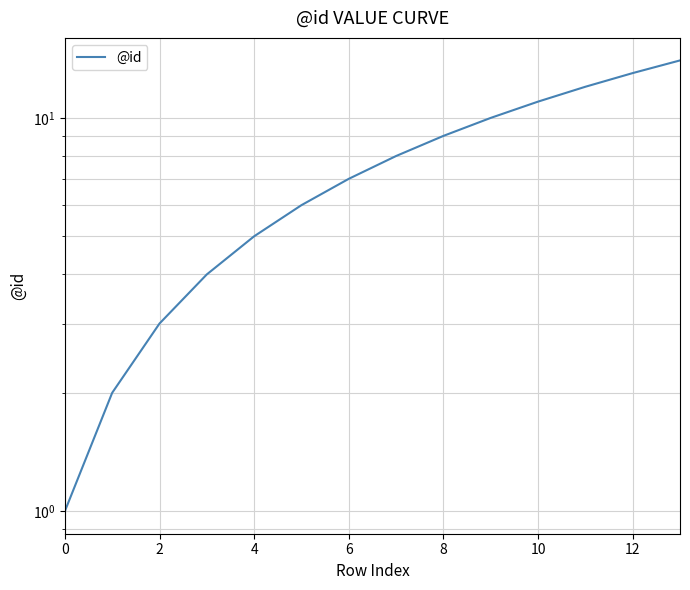

Between 0 and 11, which is larger?

11